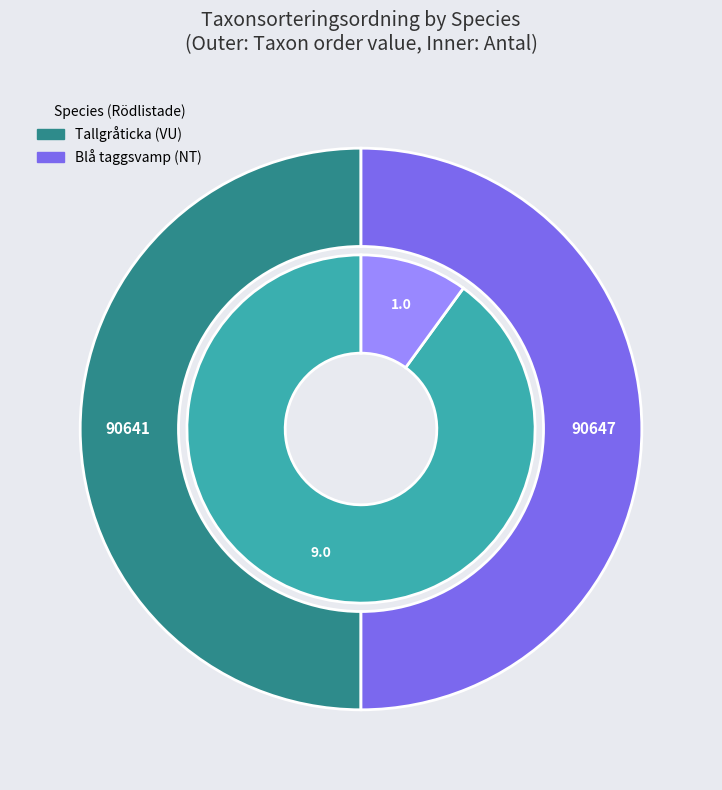

Rank the categories by value from highest to lowest.

Blå taggsvamp (NT), Tallgråticka (VU)